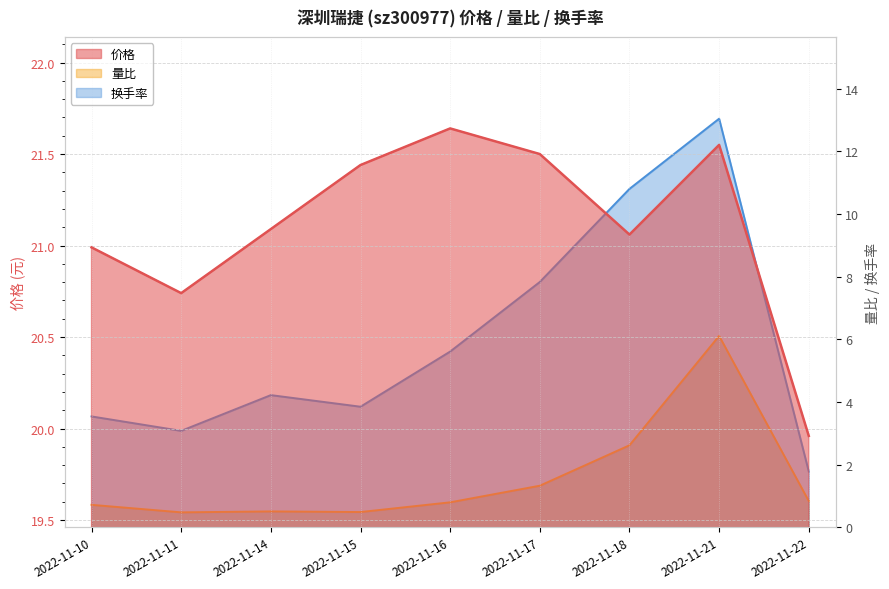

Rank the categories by 换手率 value from highest to lowest.

2022-11-21, 2022-11-18, 2022-11-17, 2022-11-16, 2022-11-14, 2022-11-15, 2022-11-10, 2022-11-11, 2022-11-22